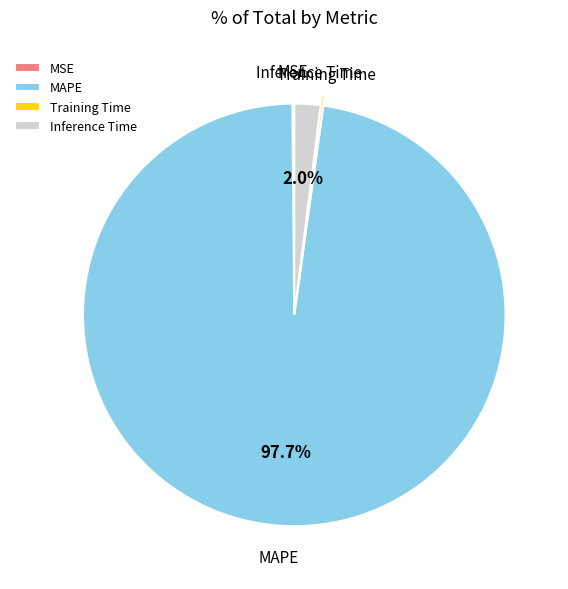

Is there any slice that represents more than half of the pie?

Yes